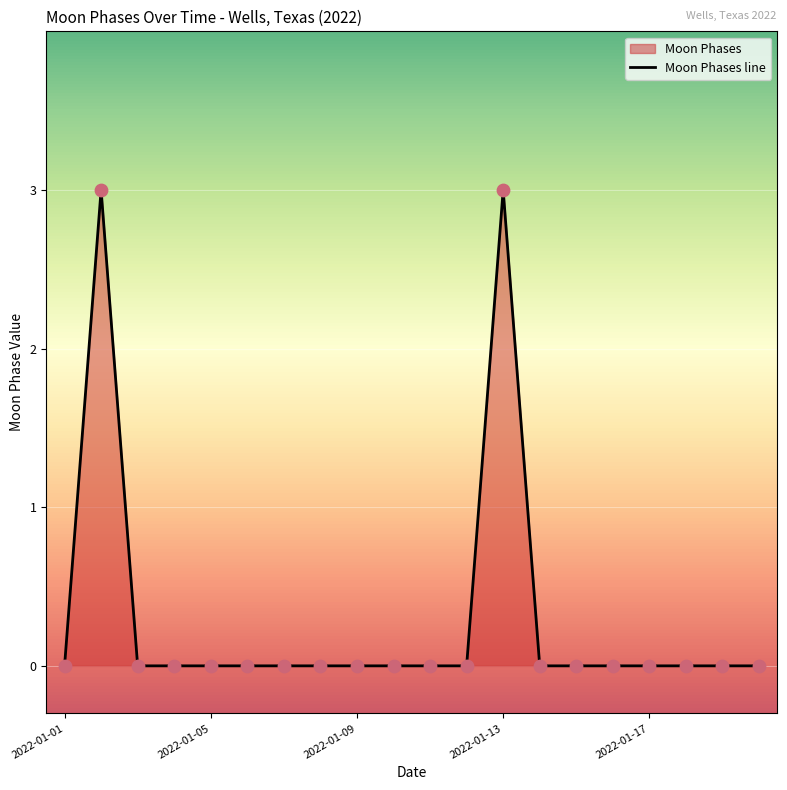

Between 2022-01-02 and 2022-01-01, which is larger?

2022-01-02